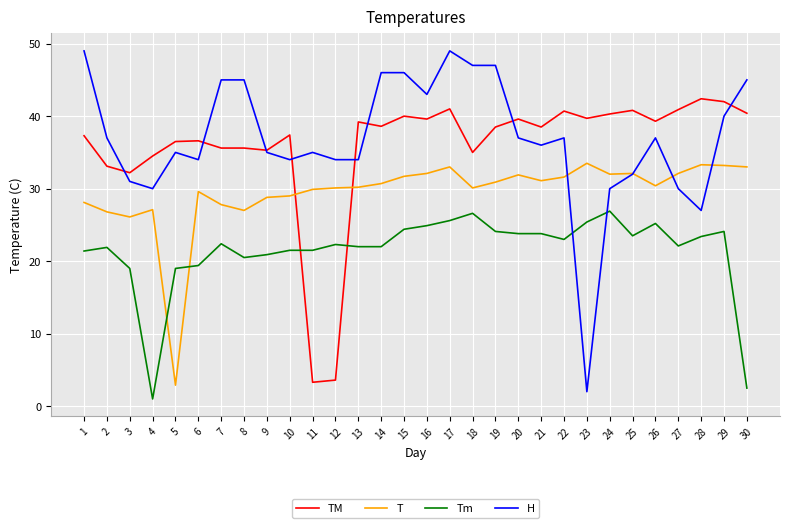

At which label does T reach its minimum?

5